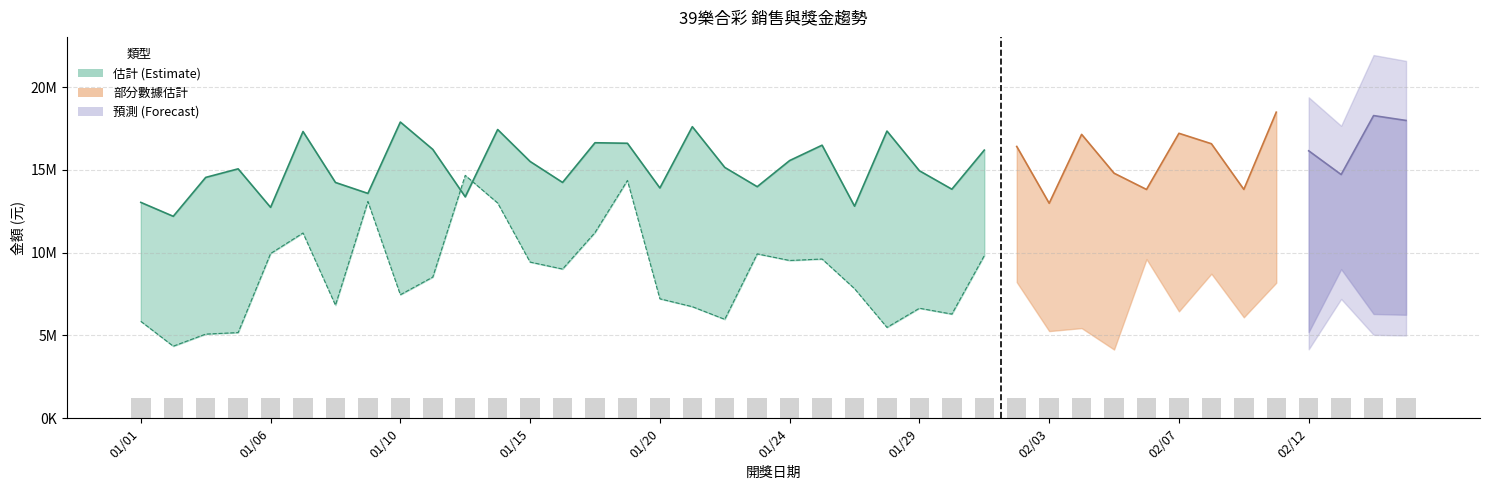

What is the total value across all series at 2015/02/16?

24238325